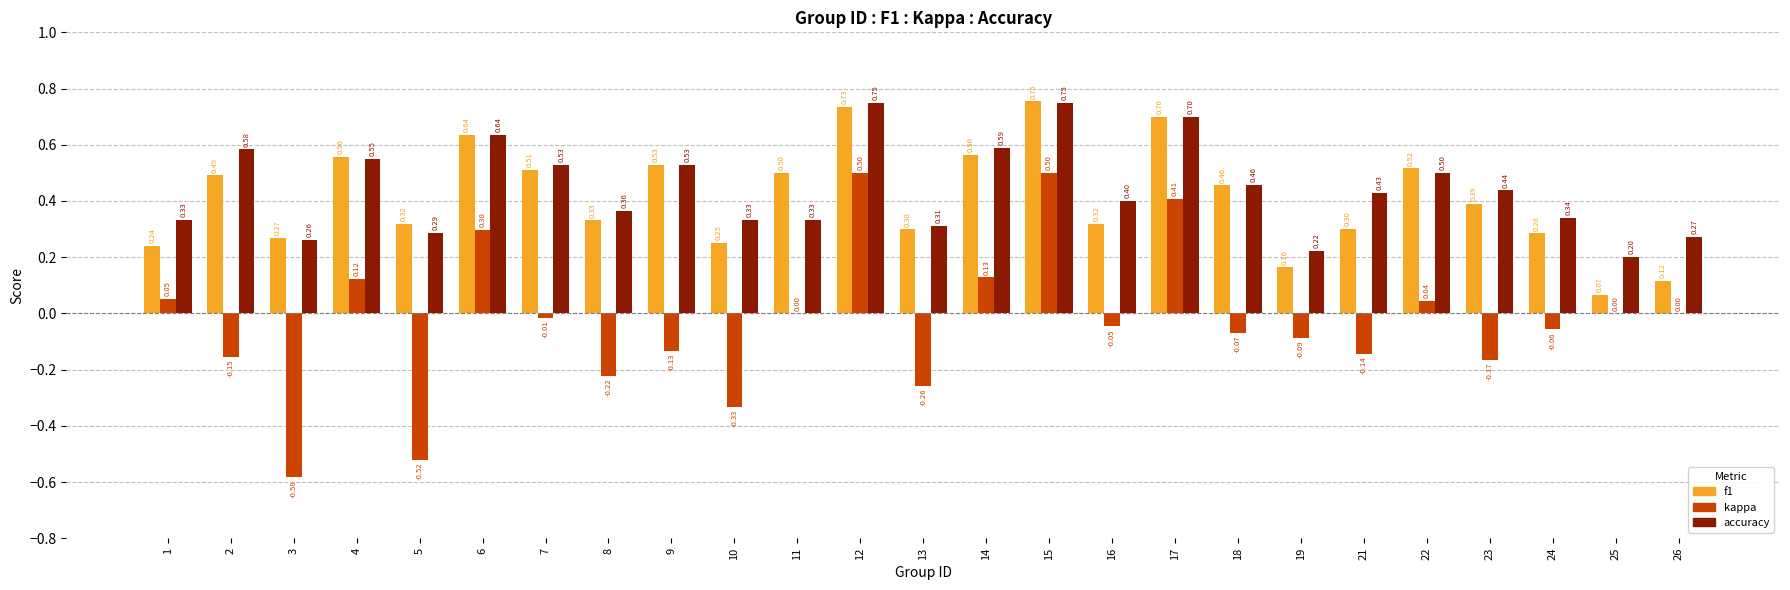

Which series has the largest total across all categories?

accuracy